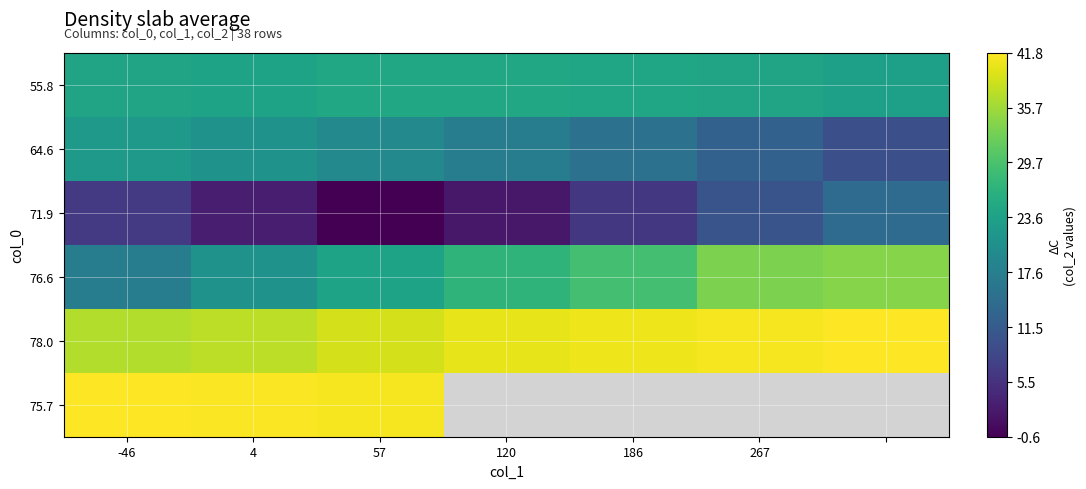

What is the greatest value displayed?

41.8